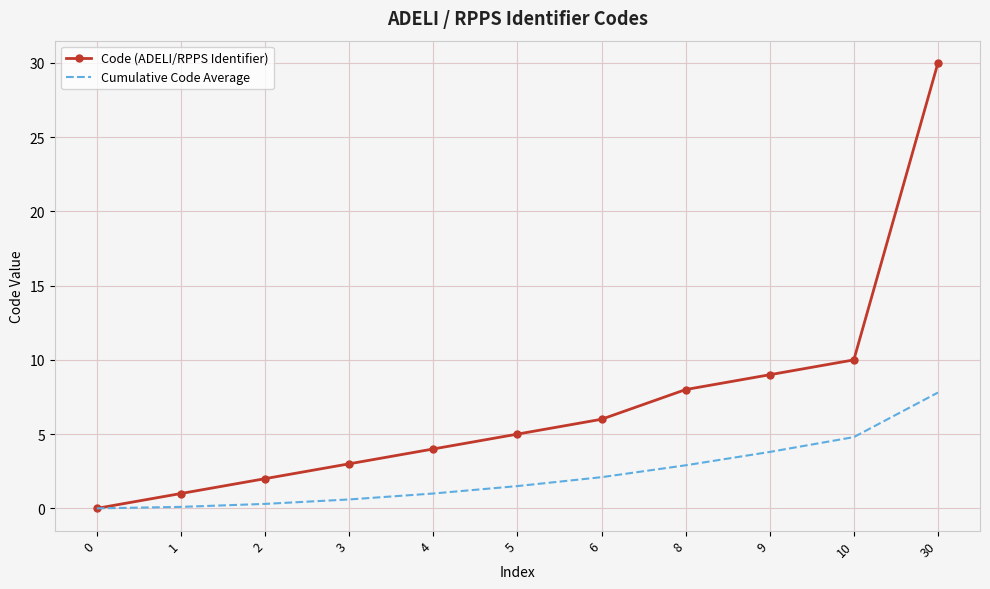

Which series has the largest total across all categories?

Code (ADELI/RPPS Identifier)